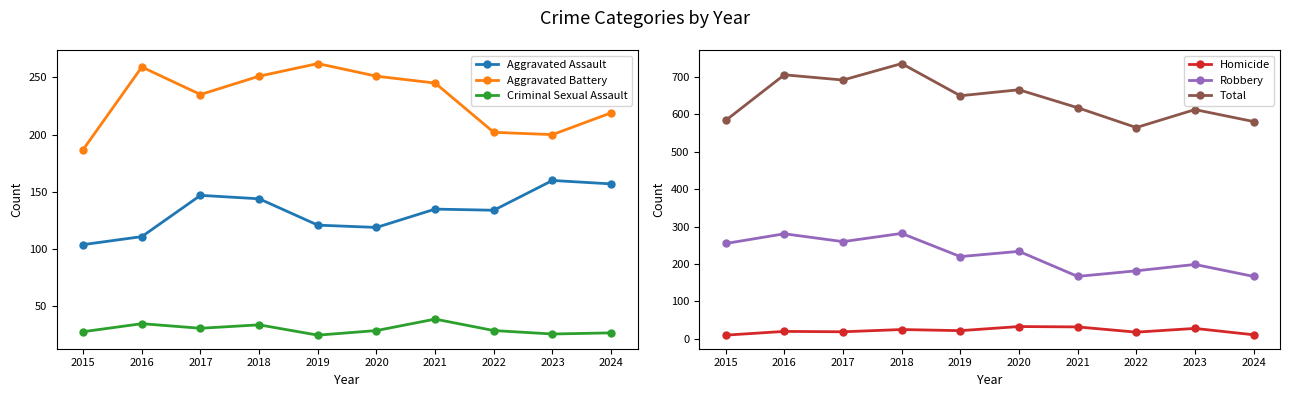

Which has a higher value, 2016 or 2019?

2019